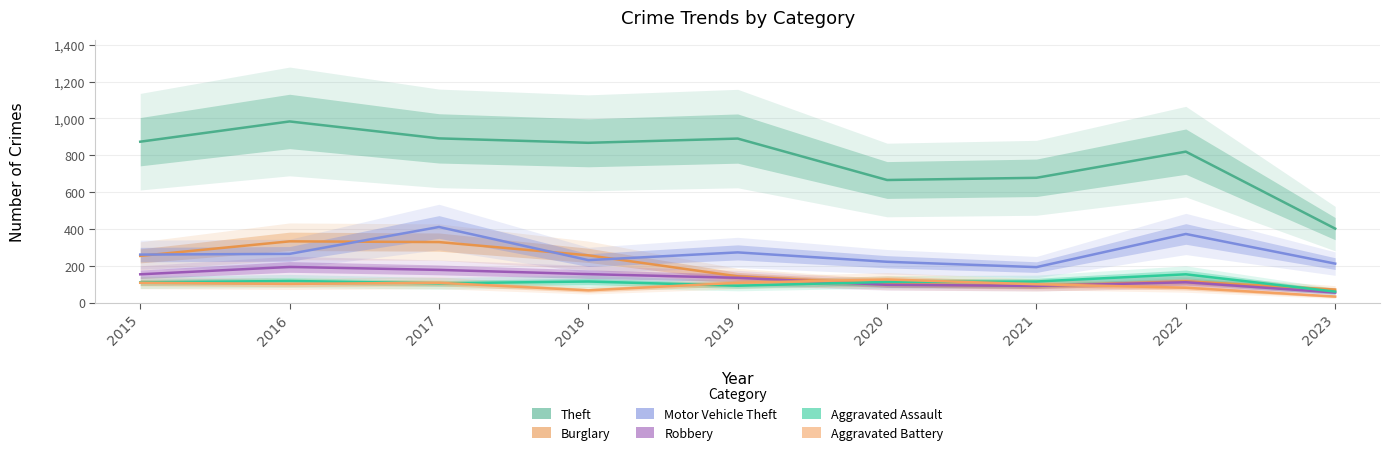

What is the difference between the highest and lowest values at 2021?

588